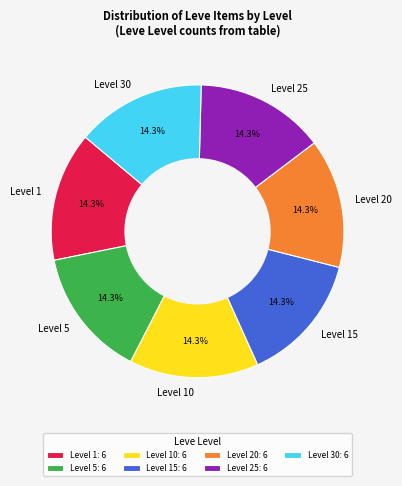

Is Level 30 the majority of the pie?

No